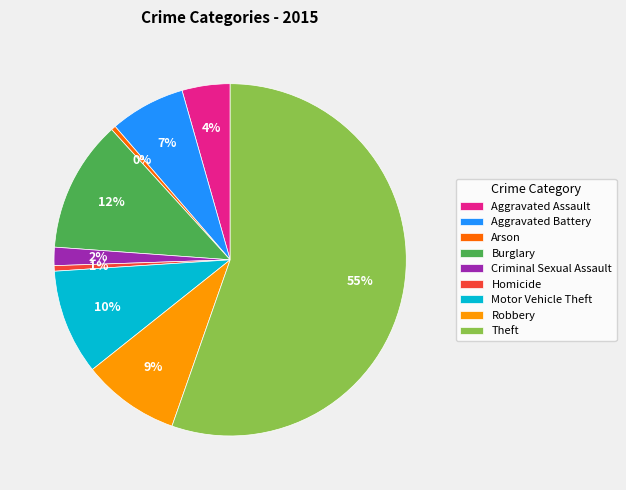

To the nearest percent, what portion does Burglary represent?

12%